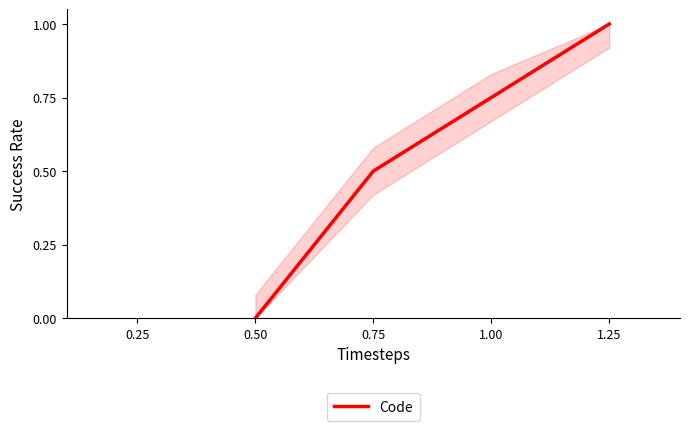

Read the value at 0.75.

0.5